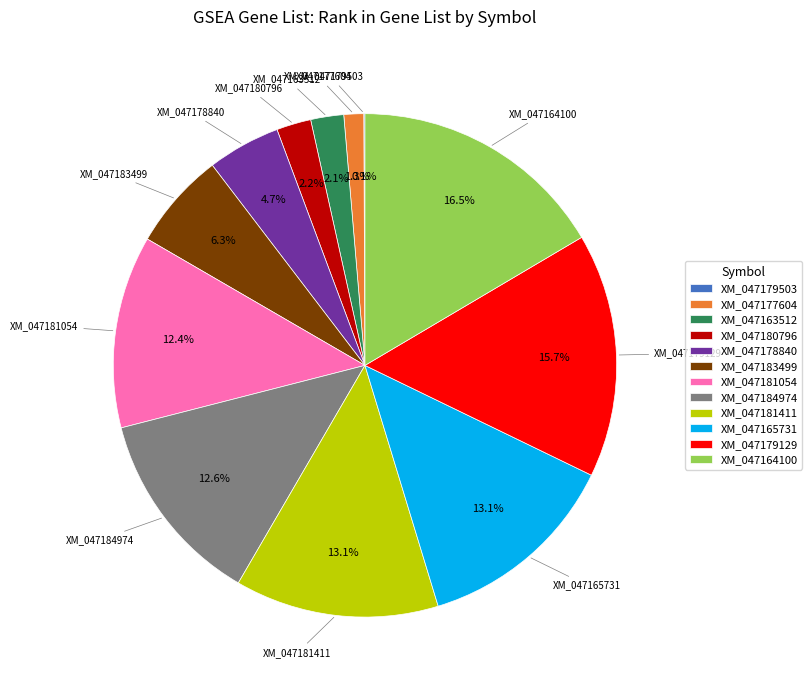

Between XM_047177604 and XM_047165731, which is larger?

XM_047165731